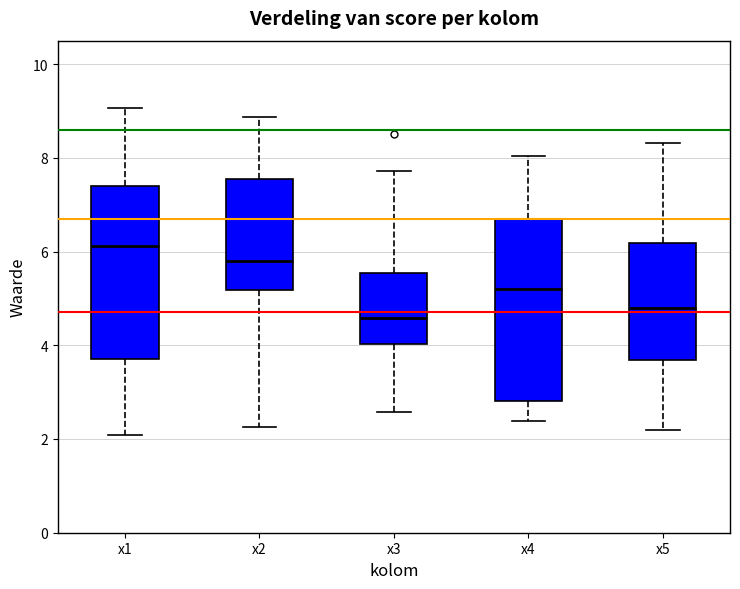

Reading left to right, transcribe this box plot: for each box, give where its median line is, the range the box spans, and where its two whiskers end, as read against the y-axis. The values are not printed on the chart, so give them approximately, as read against the axis.

x1: median 6.2, box 3.8 to 7.4, whiskers 2.0 to 9.0
x2: median 5.8, box 5.2 to 7.6, whiskers 2.2 to 8.8
x3: median 4.6, box 4.0 to 5.6, whiskers 2.6 to 7.8
x4: median 5.2, box 2.8 to 6.8, whiskers 2.4 to 8.0
x5: median 4.8, box 3.6 to 6.2, whiskers 2.2 to 8.4